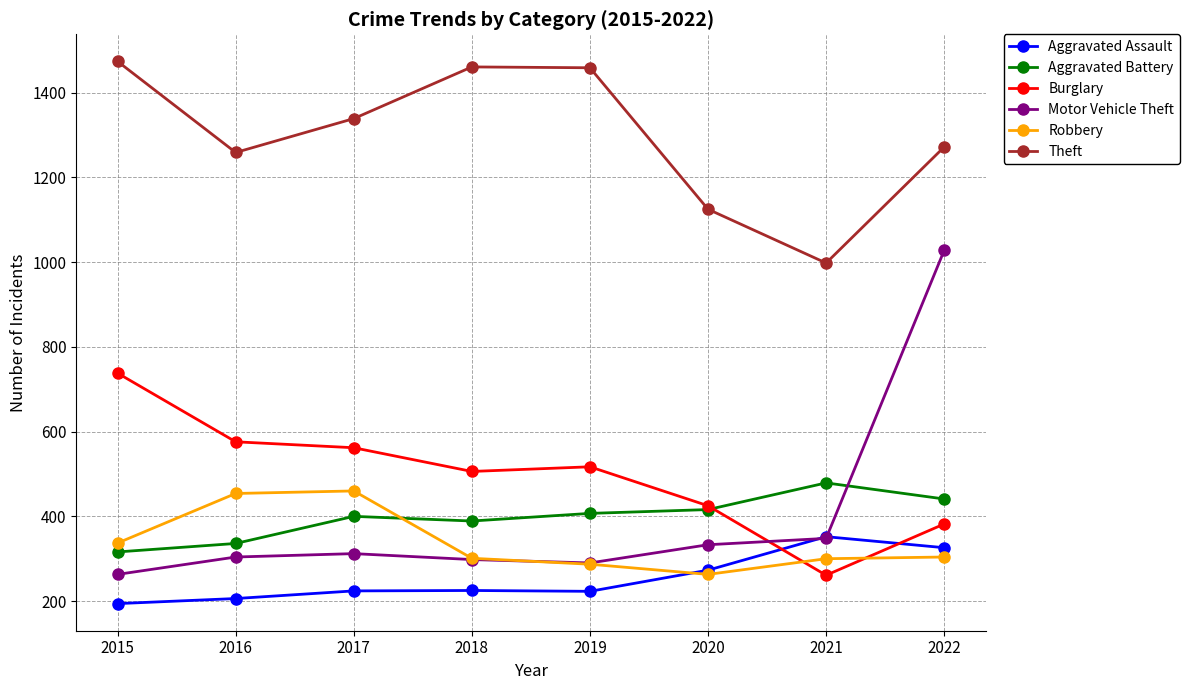

What is the difference between the Robbery values at 2017 and 2022?

156